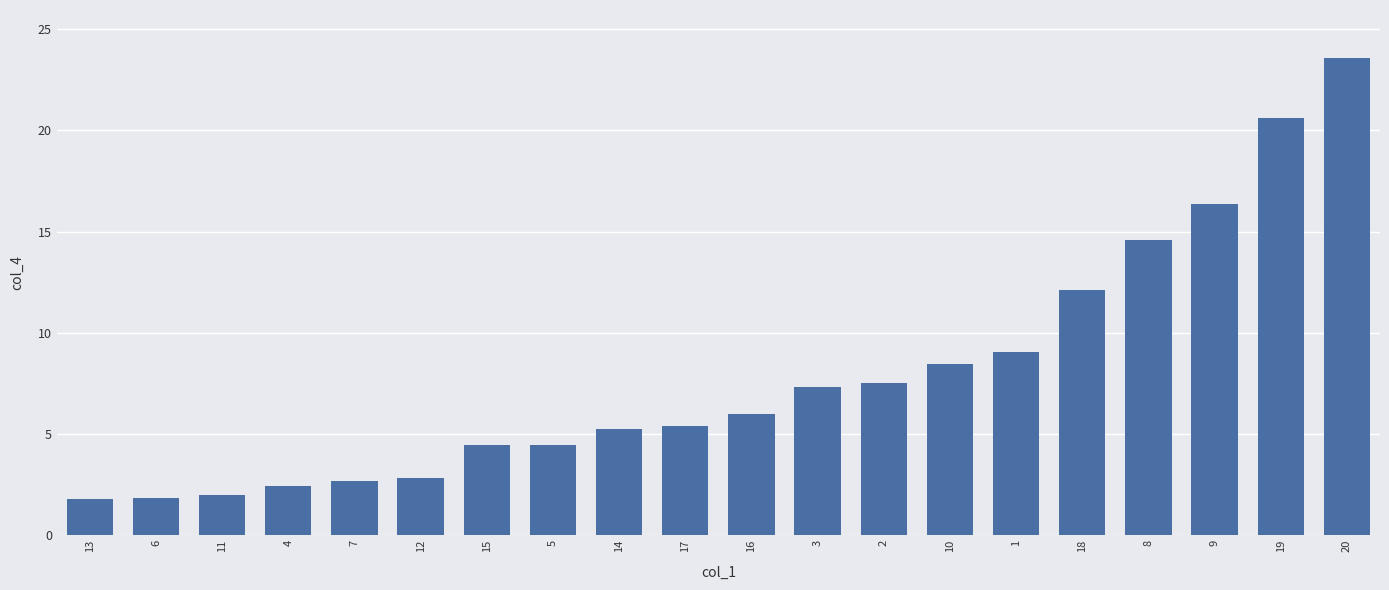

What is the smallest value displayed?

1.8